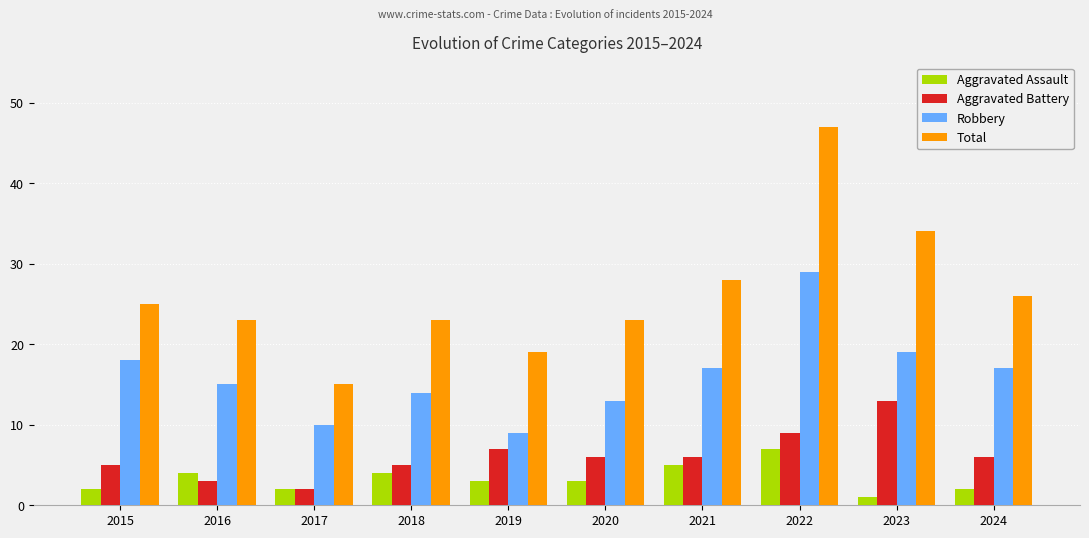

Are the bars horizontal?

No